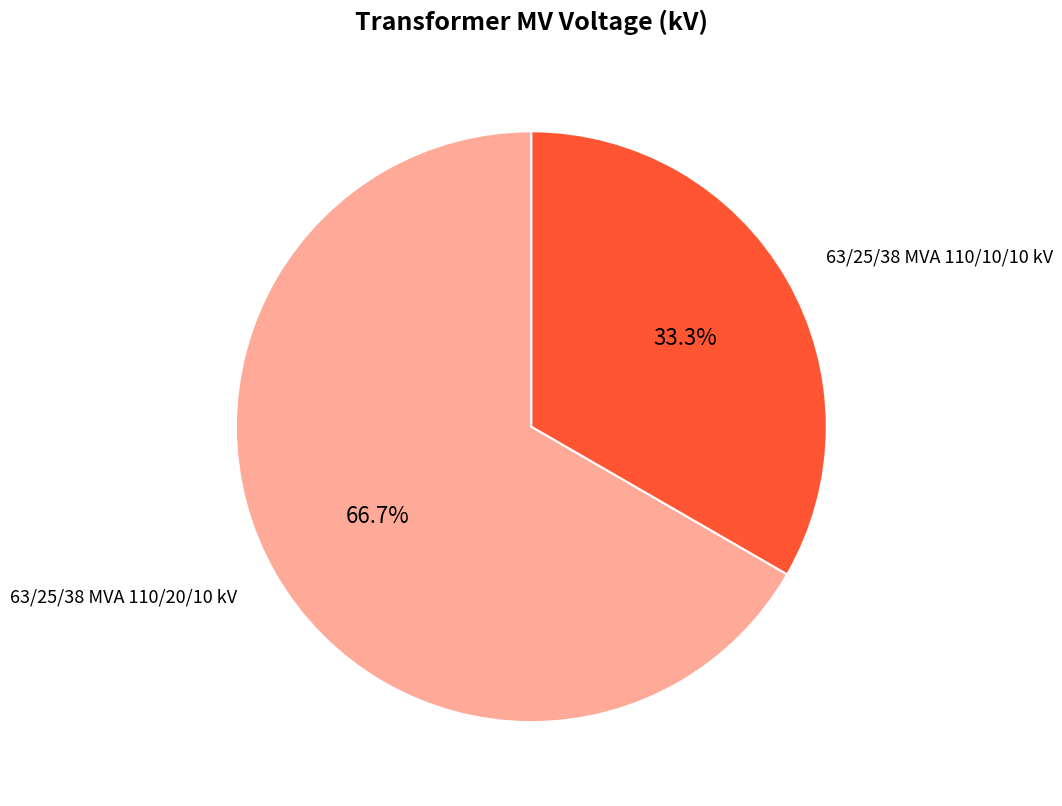

Which slice is the smallest?

63/25/38 MVA 110/10/10 kV